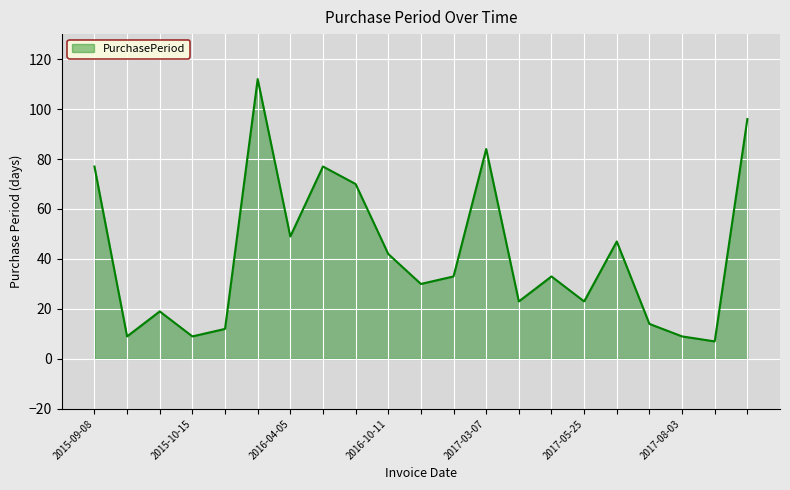

What is the difference between the maximum and minimum values?

105